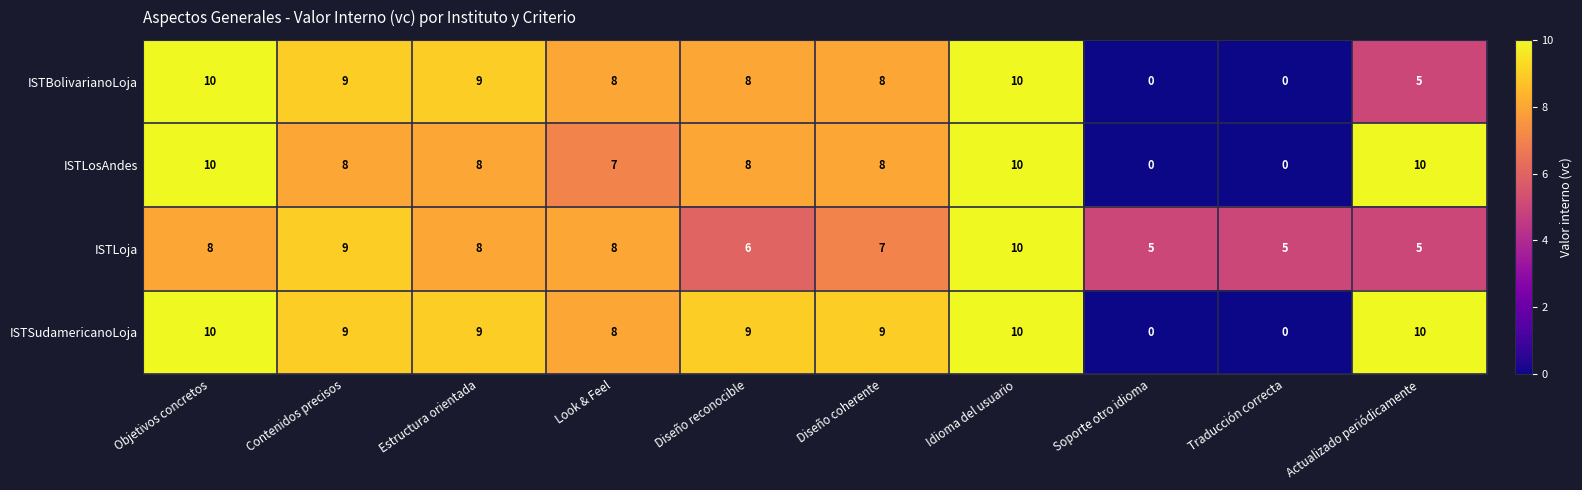

The ISTSudamericanoLoja series shows 9 at Contenidos precisos. True or false?

True